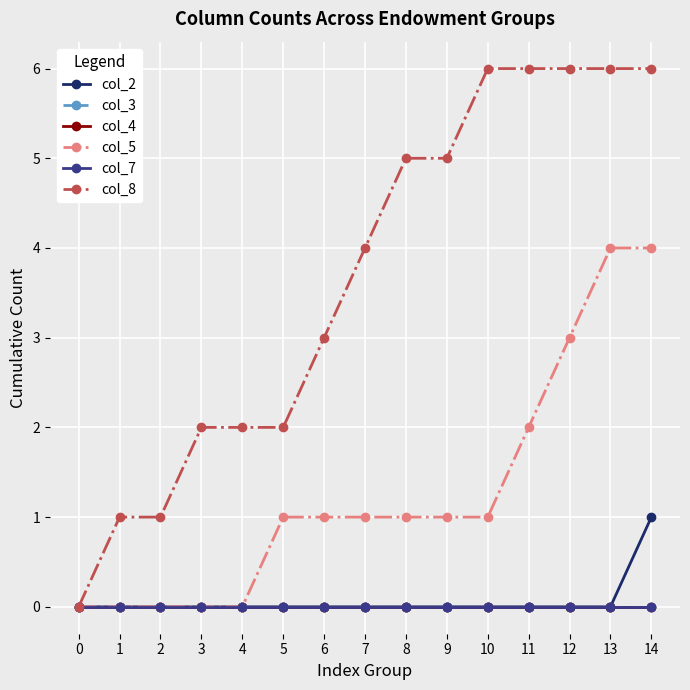

Is this an area chart (filled region under the line)?

No